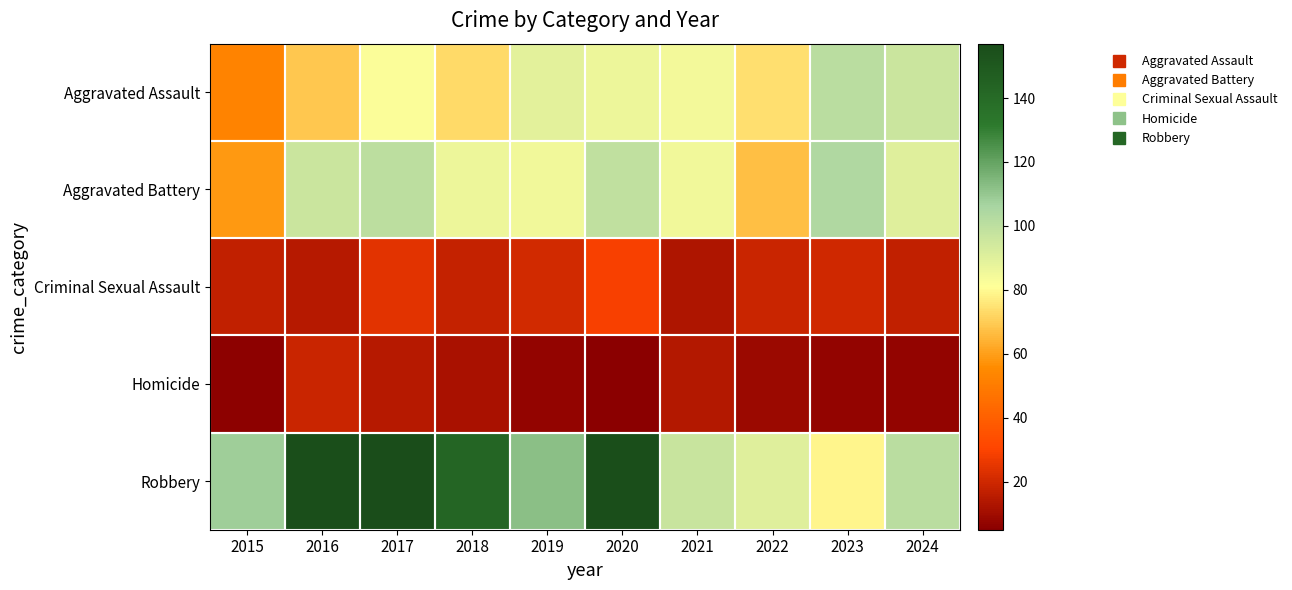

Which has a higher value, 2020 or 2024?

2024